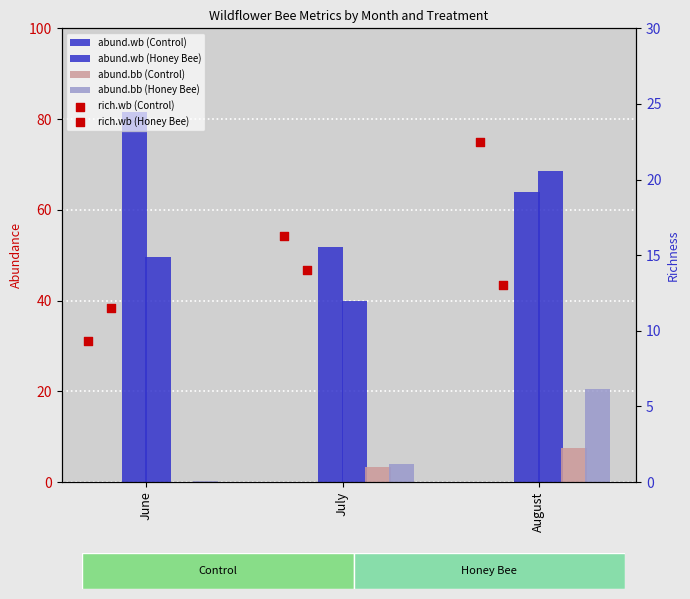

Which series has the largest Y range (max minus min)?

abund.wb (Control)